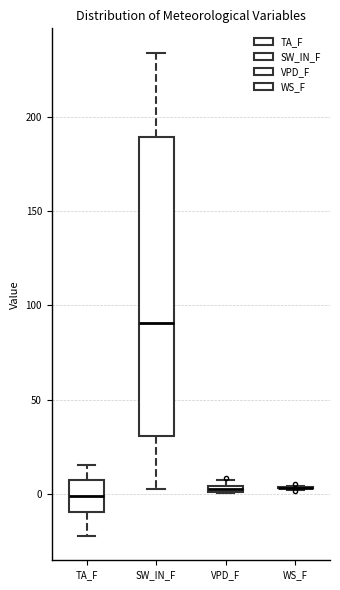

Where does the median line of the box for TA_F sit on the y-axis? The values are not printed on the chart, so give them approximately, as read against the axis.

0